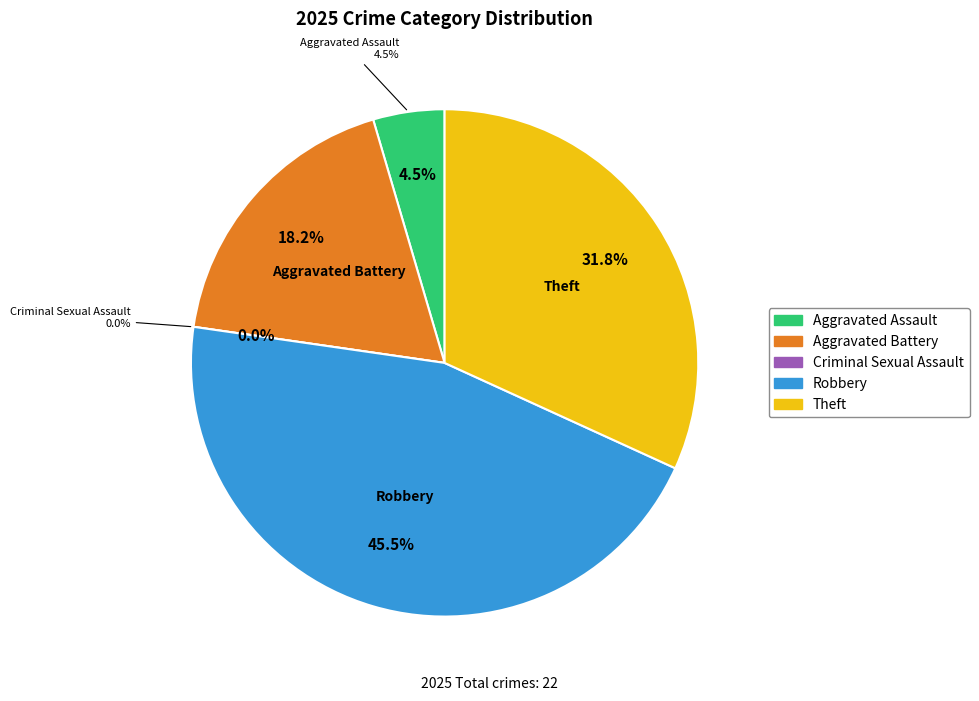

Do Aggravated Assault and Aggravated Battery together represent more than half of the pie?

No